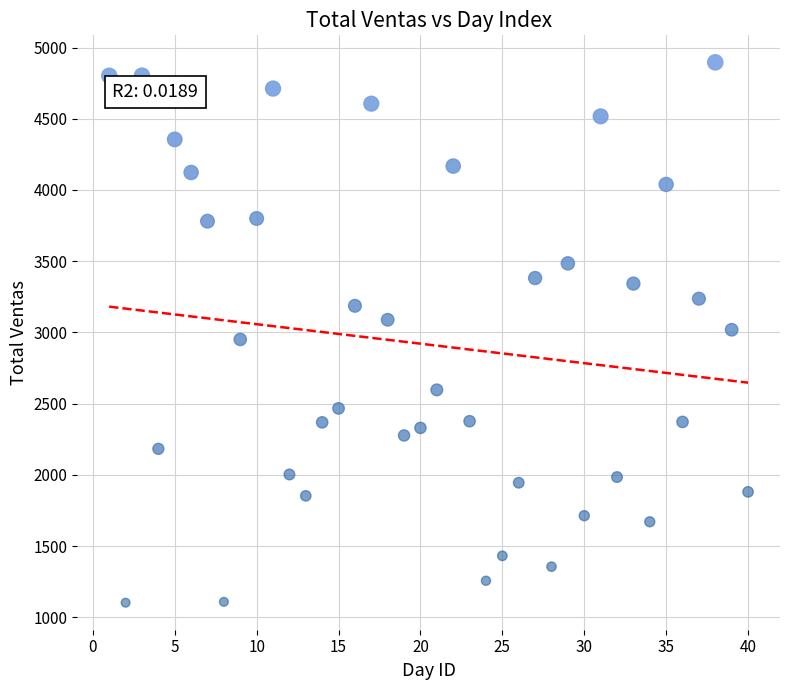

What is the range of X values (max minus min)?

39